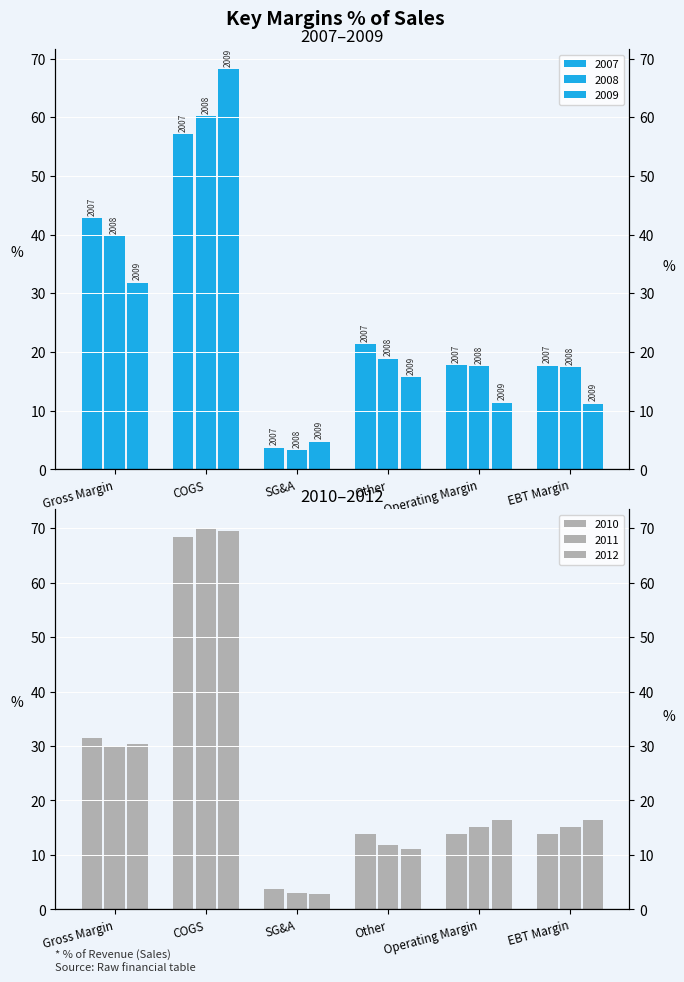

Which series has the largest range (max minus min)?

2011